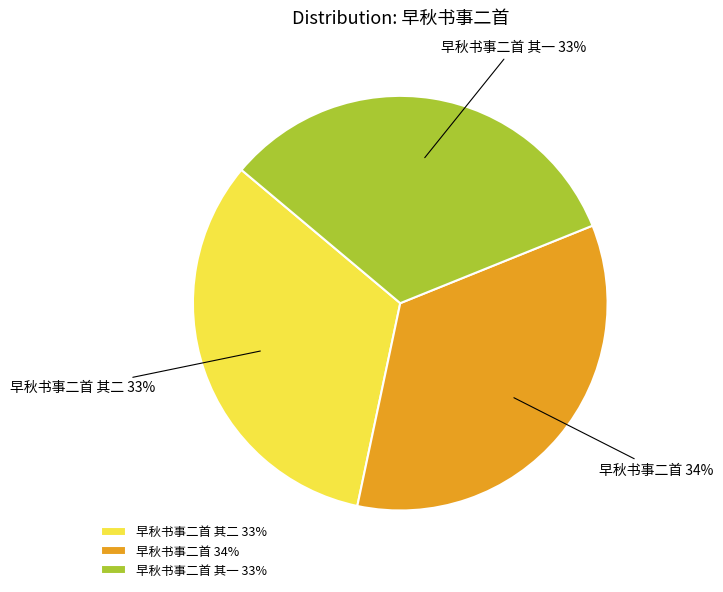

To the nearest percent, what is the combined percentage of 早秋书事二首 其二 and 早秋书事二首 其一?

66%